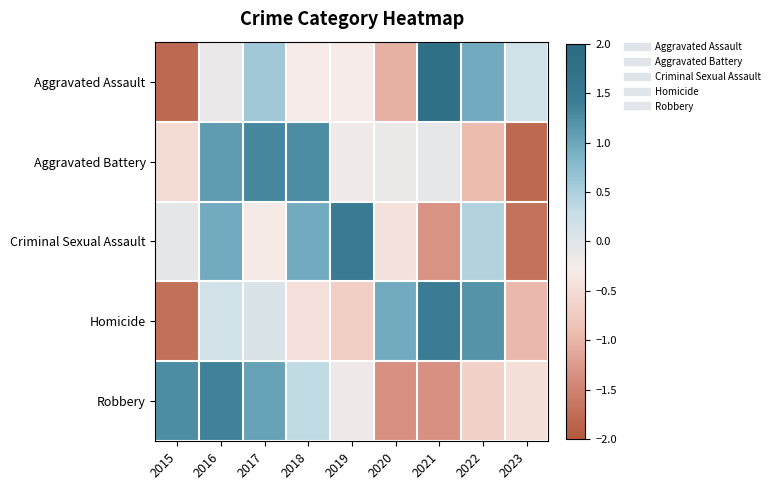

At how many categories does at least one series exceed 1?

7